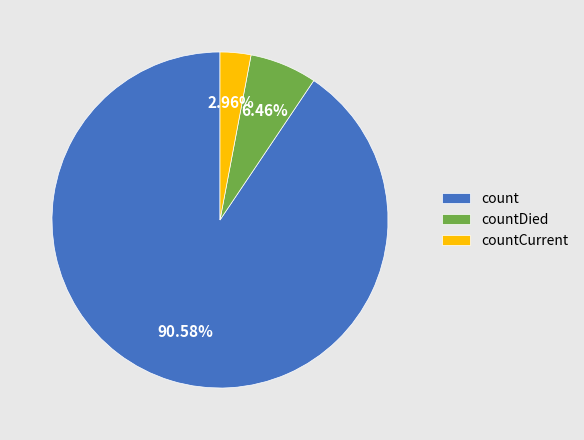

Which category has the biggest portion of the pie?

count